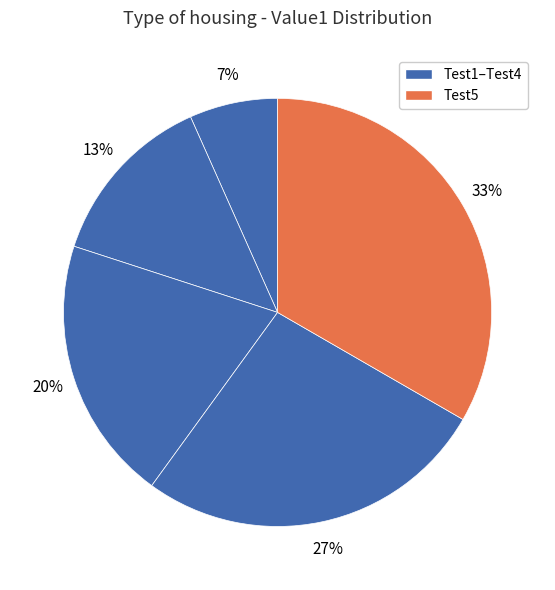

Which slice is the smallest?

Test1